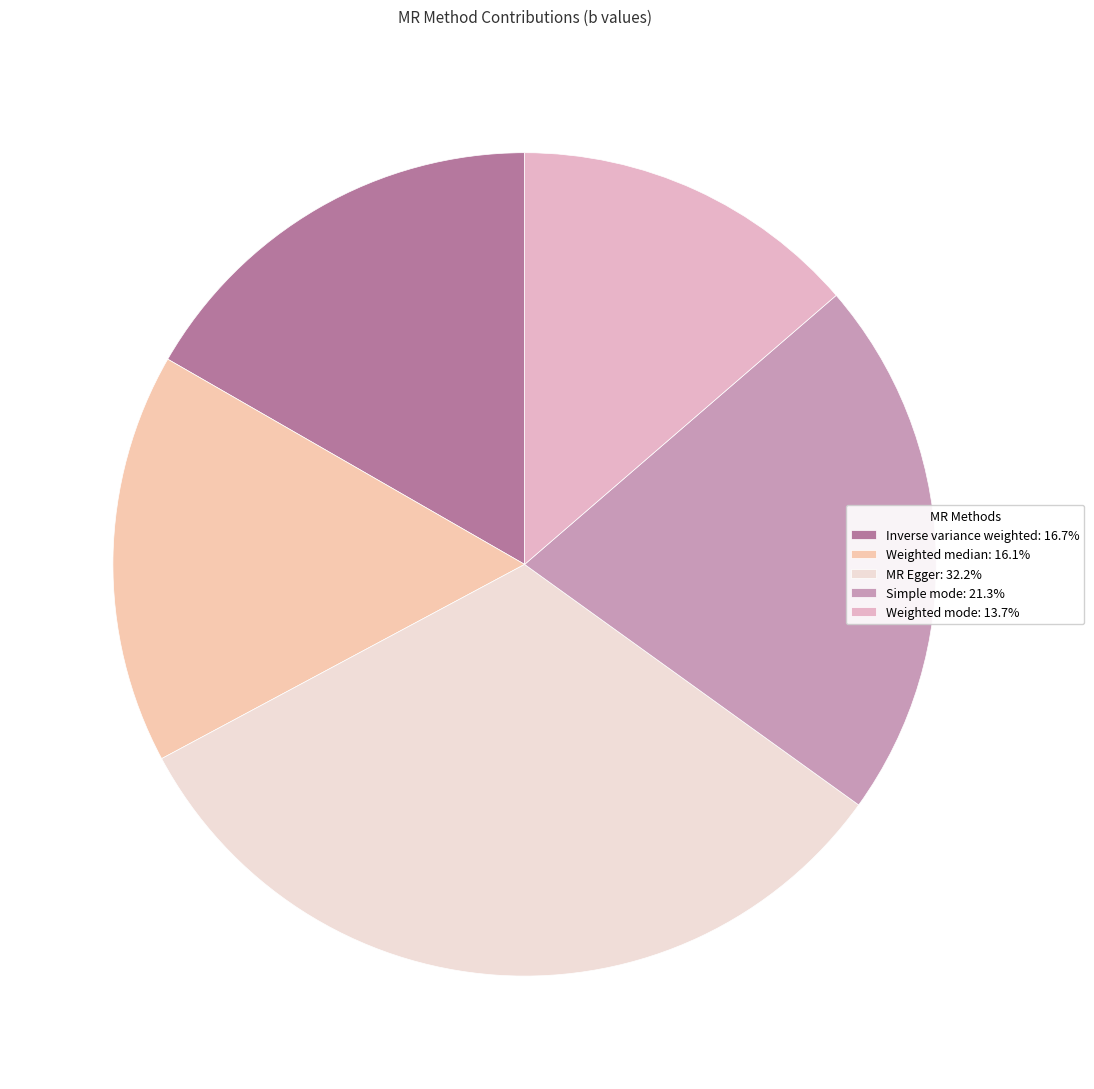

Rank the categories by value from highest to lowest.

MR Egger, Simple mode, Inverse variance weighted, Weighted median, Weighted mode